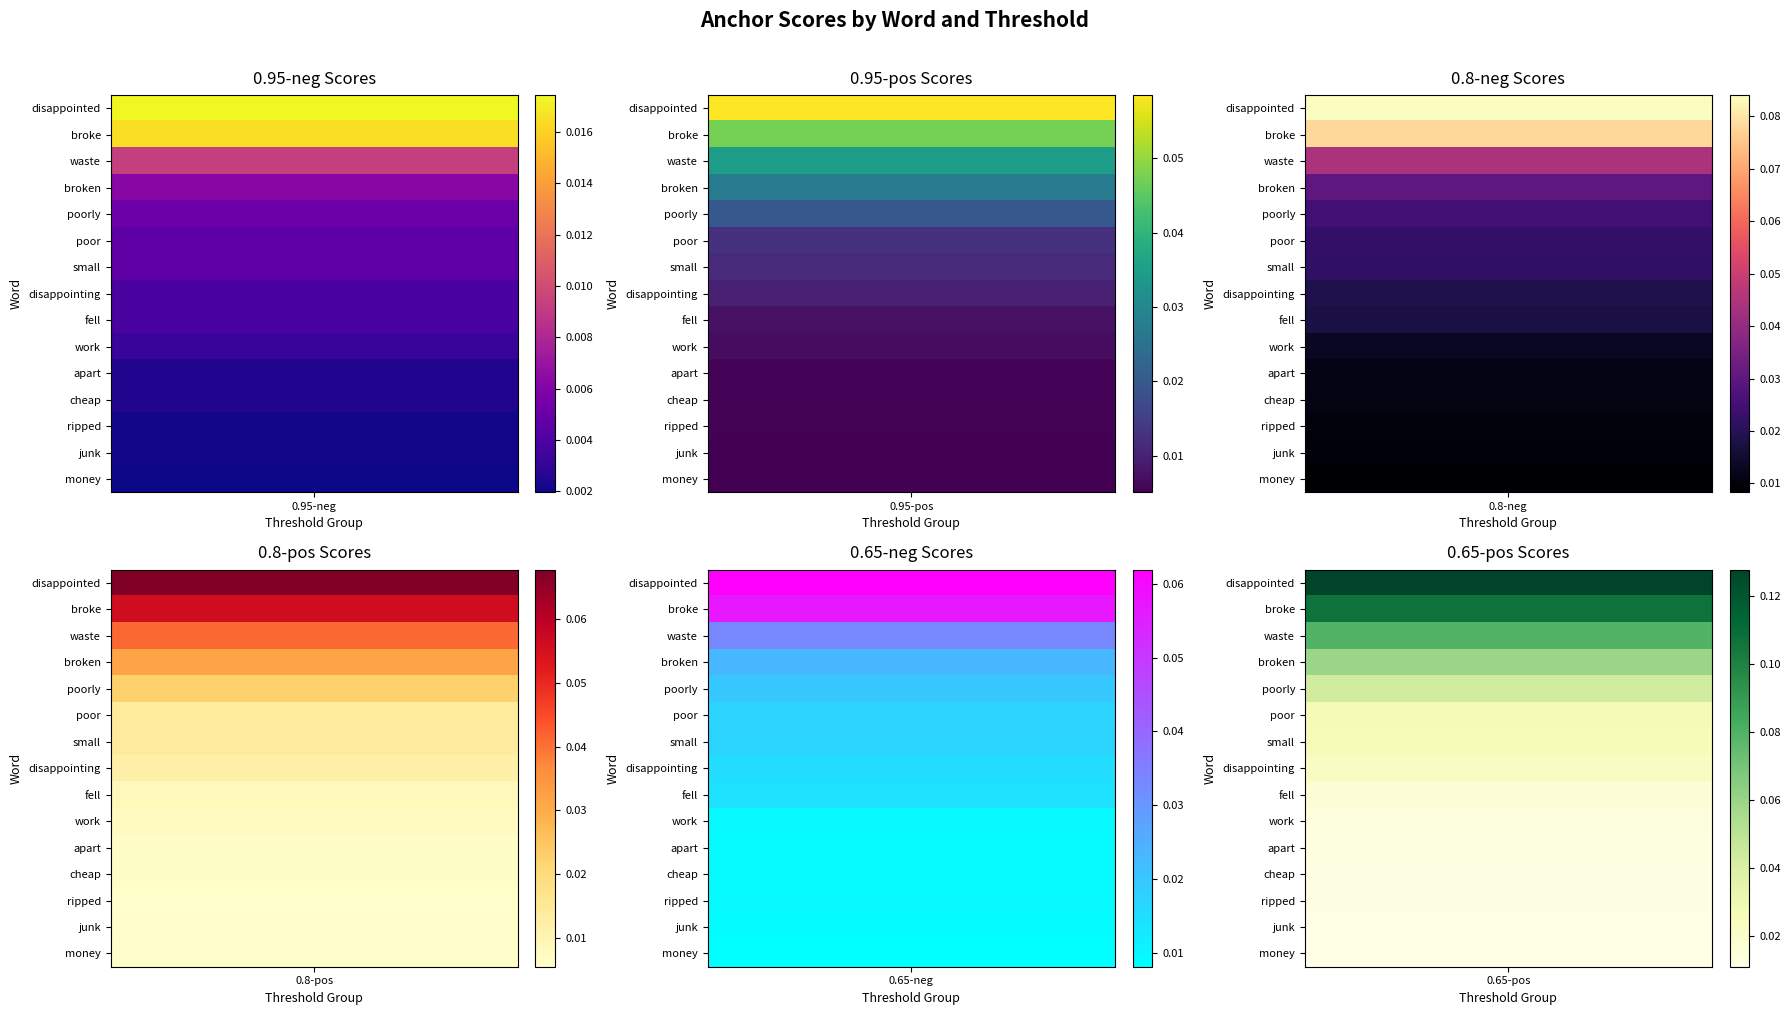

Reading left to right, list all the values displayed in this chart.

0.95-negative anchor scores: 0.0	0.0	0.0	0.0	0.0	0.0	0.0	0.0	0.0	0.0	0.0	0.0	0.0	0.0	0.0
0.95-positive anchor scores: 0.1	0.0	0.0	0.0	0.0	0.0	0.0	0.0	0.0	0.0	0.0	0.0	0.0	0.0	0.0
0.8-negative anchor scores: 0.1	0.1	0.0	0.0	0.0	0.0	0.0	0.0	0.0	0.0	0.0	0.0	0.0	0.0	0.0
0.8-positive anchor scores: 0.1	0.1	0.0	0.0	0.0	0.0	0.0	0.0	0.0	0.0	0.0	0.0	0.0	0.0	0.0
0.65-negative anchor scores: 0.1	0.1	0.0	0.0	0.0	0.0	0.0	0.0	0.0	0.0	0.0	0.0	0.0	0.0	0.0
0.65-positive anchor scores: 0.1	0.1	0.1	0.1	0.0	0.0	0.0	0.0	0.0	0.0	0.0	0.0	0.0	0.0	0.0